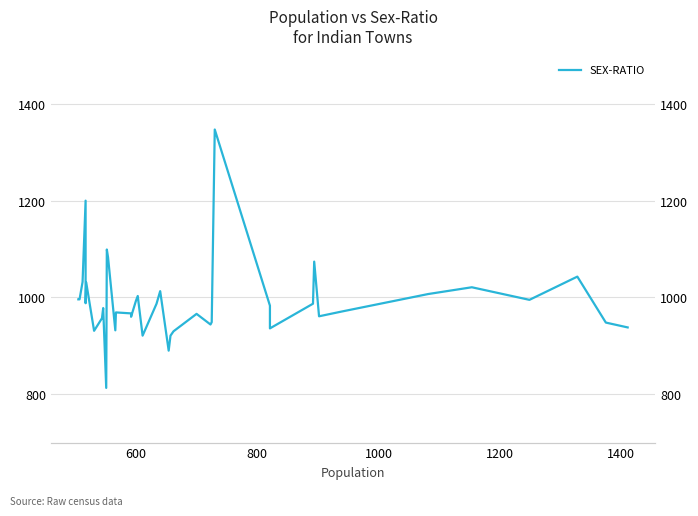

How many data points are above 983?

19